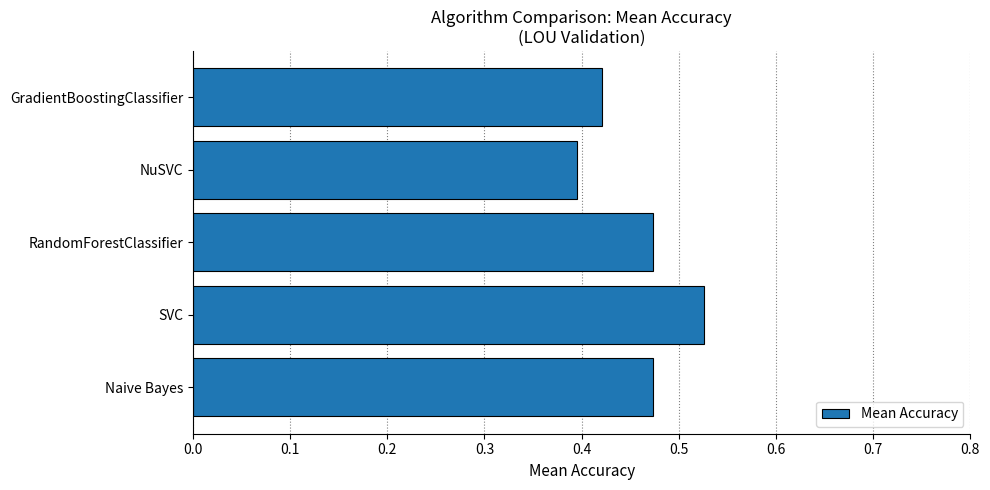

The chart shows a value of 0.4 at NuSVC. True or false?

True